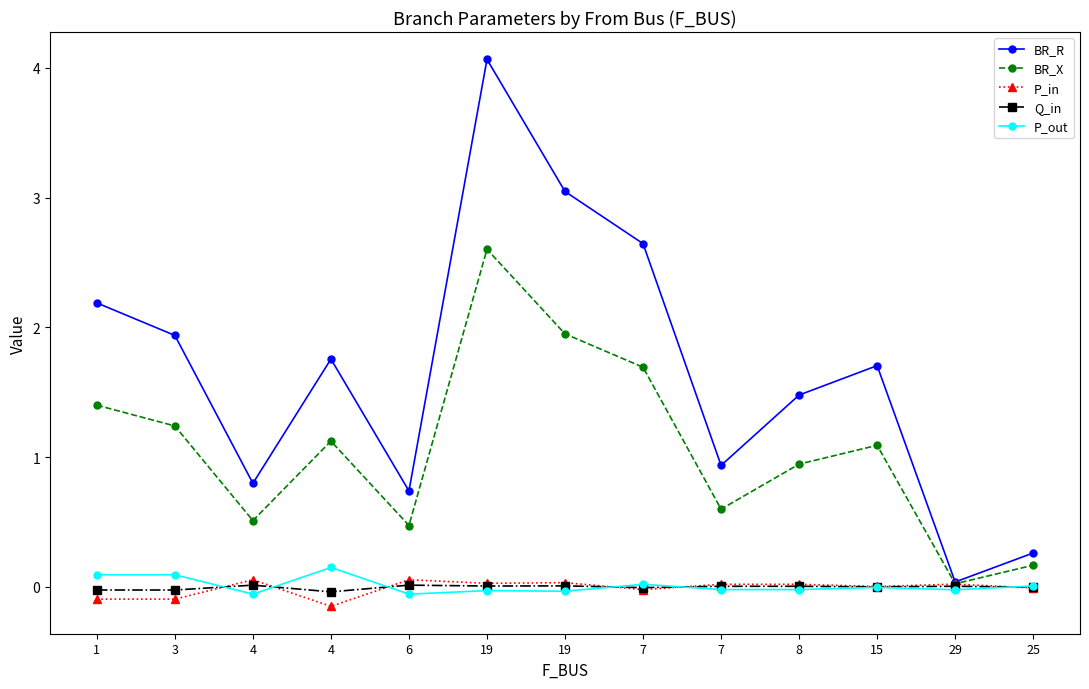

Does the chart display data point markers on the line(s)?

Yes